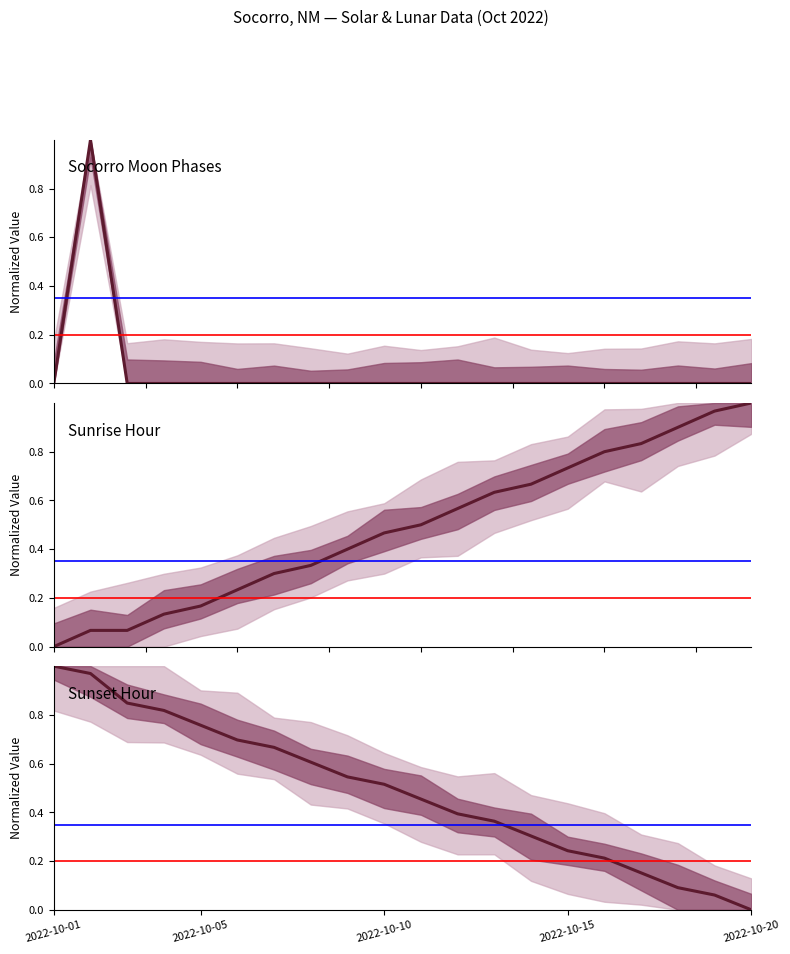

What is the maximum value for Sunrise Hour?

1.0